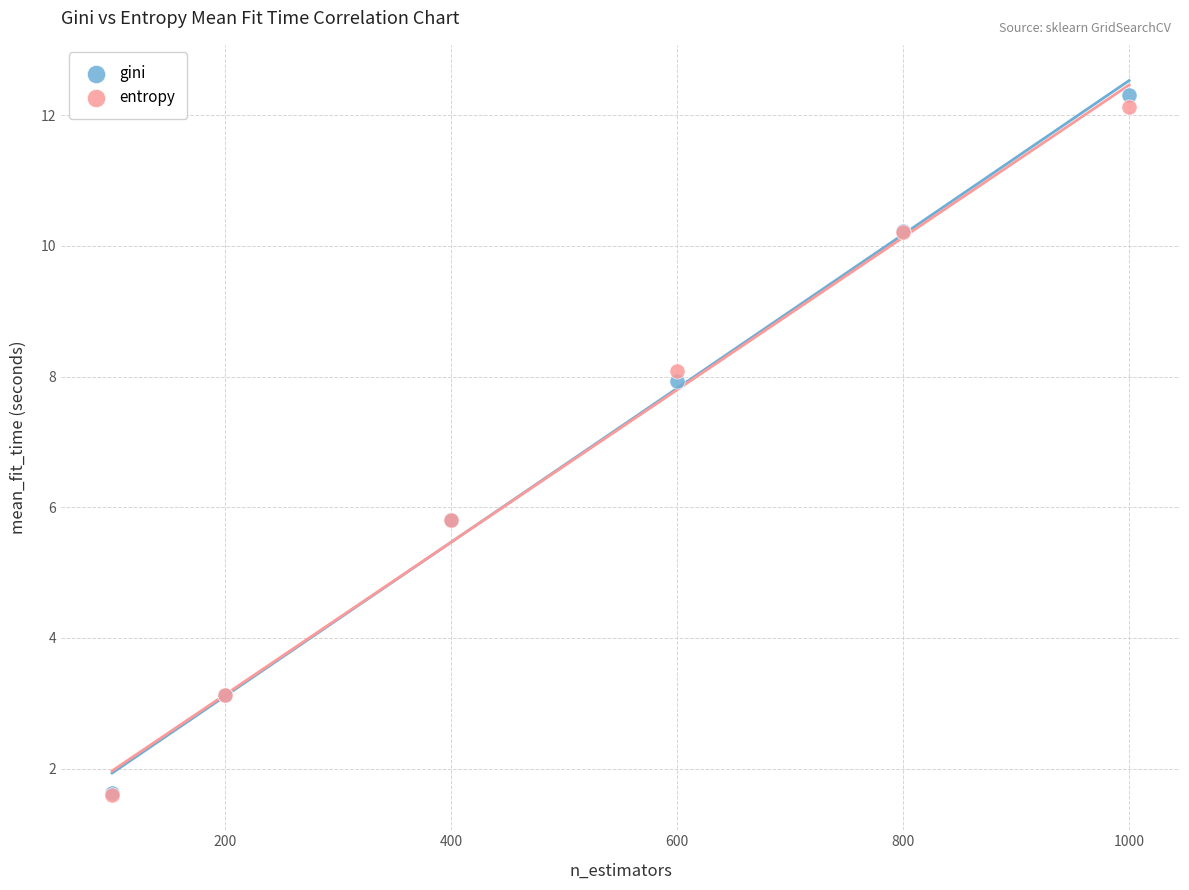

What are all the series names shown in the legend?

gini, entropy